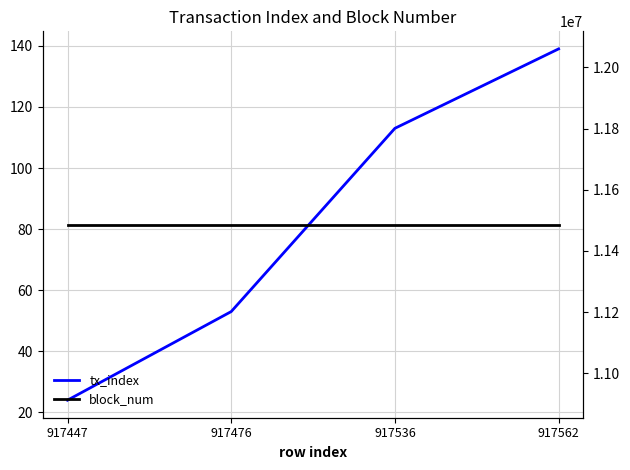

List the series in order of their peak value, lowest first.

tx_index, block_num